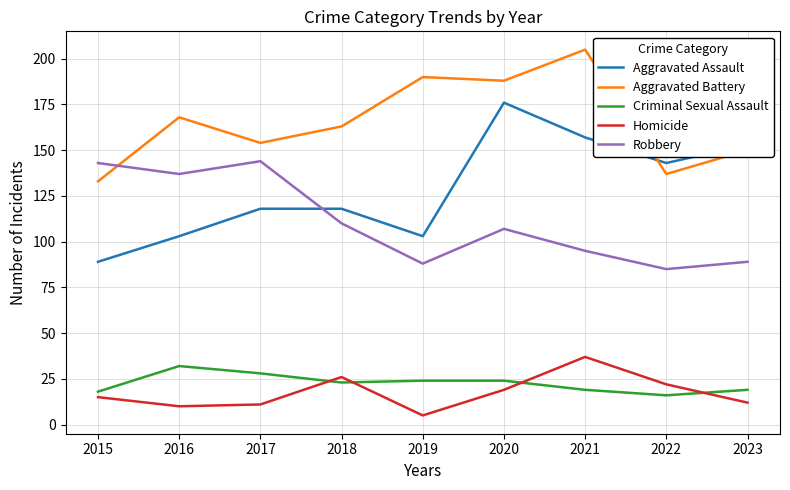

The Criminal Sexual Assault series shows 13 at 2018. True or false?

False